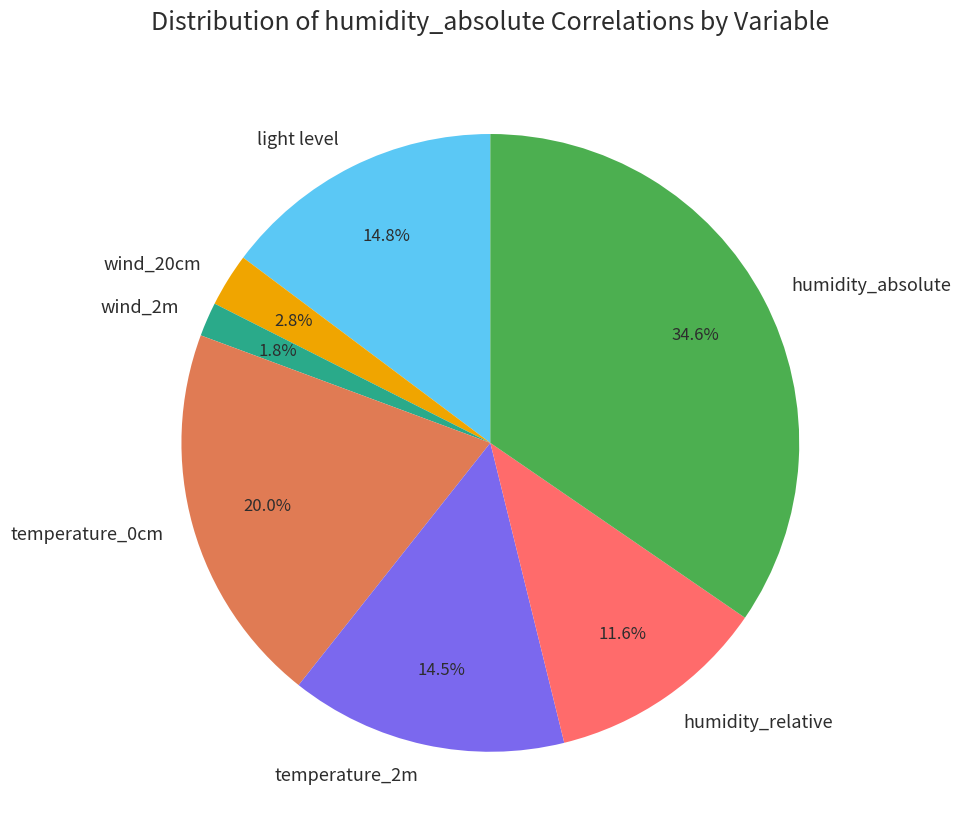

Count the number of slices in the pie.

7